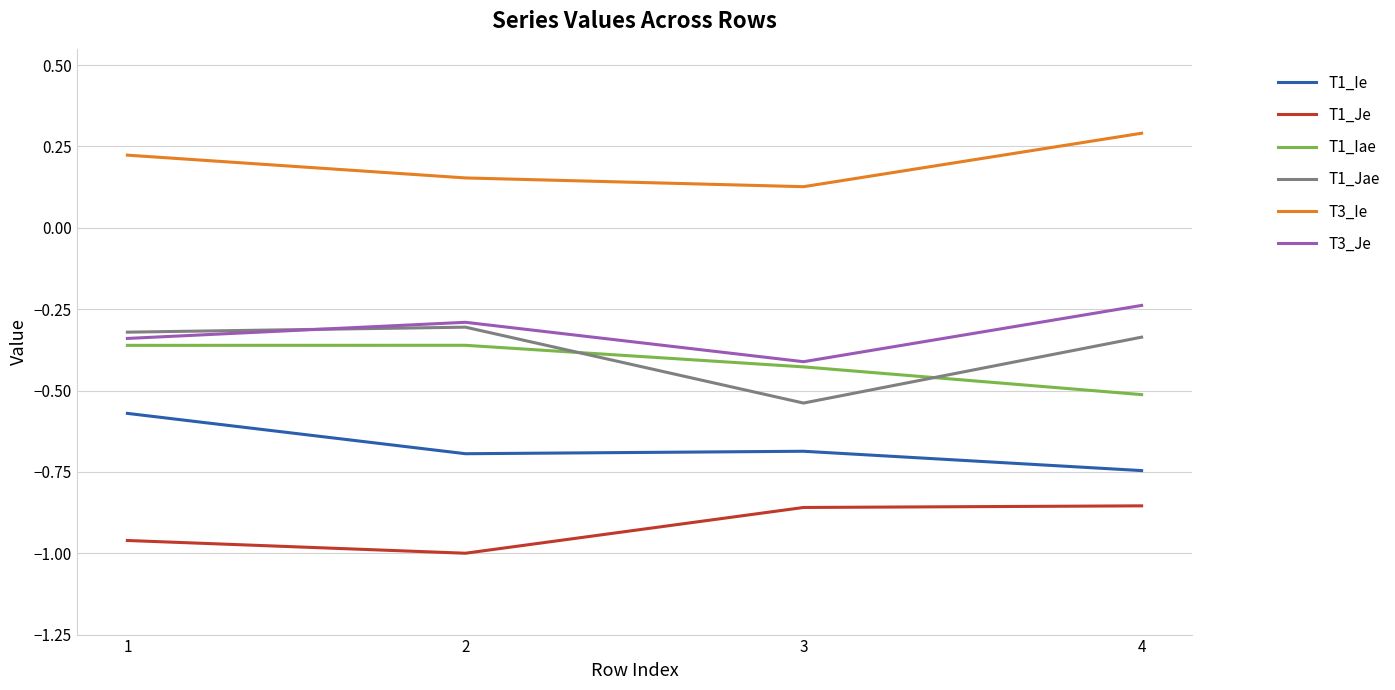

At which category does T3_Ie reach its first local valley?

3